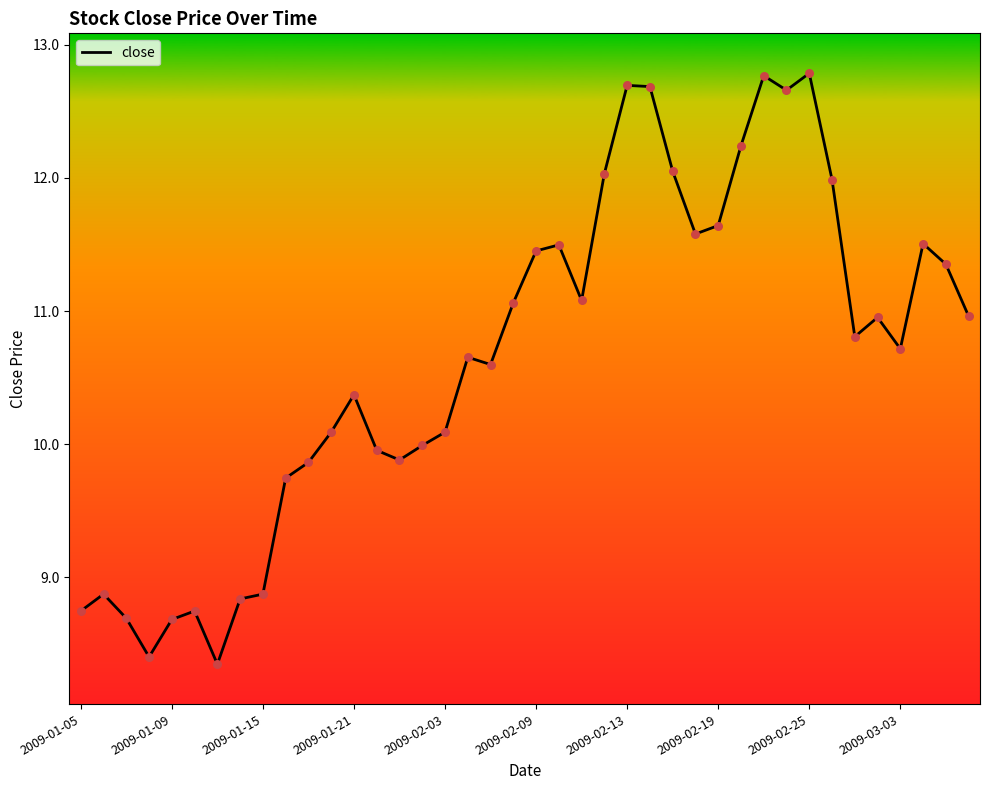

What is the minimum value shown in the chart?

8.3